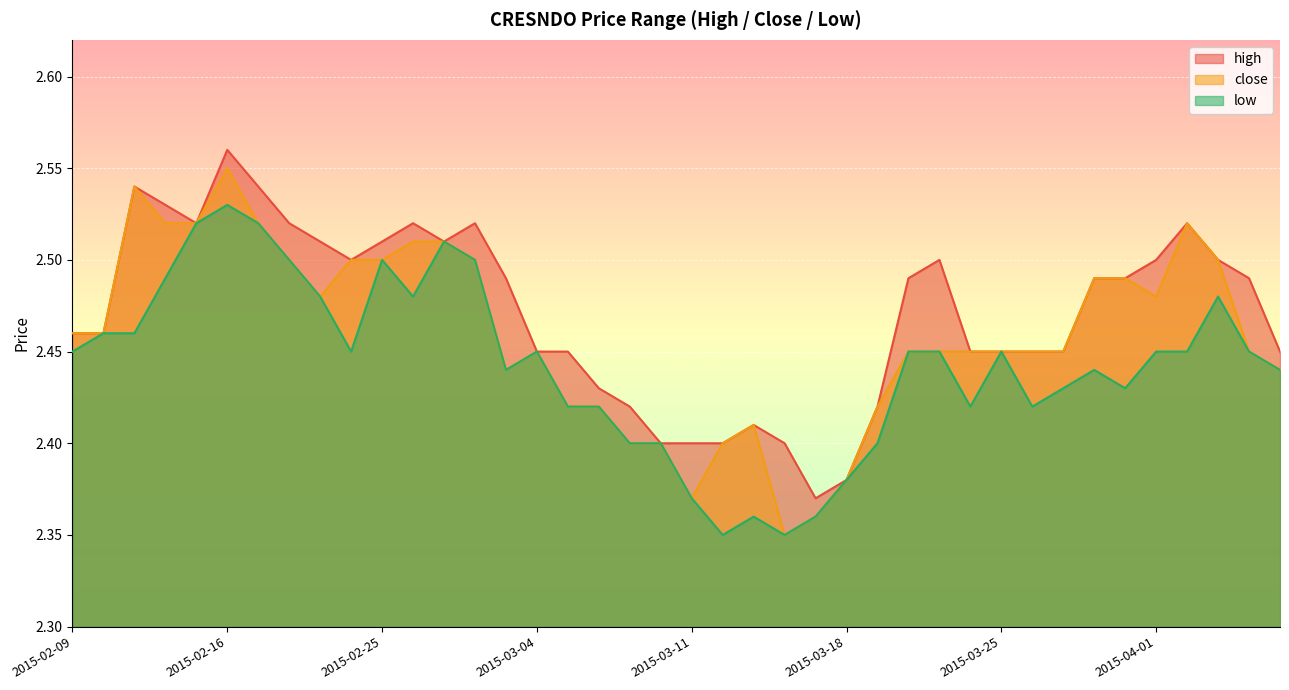

What is the minimum value shown in the chart?

2.4